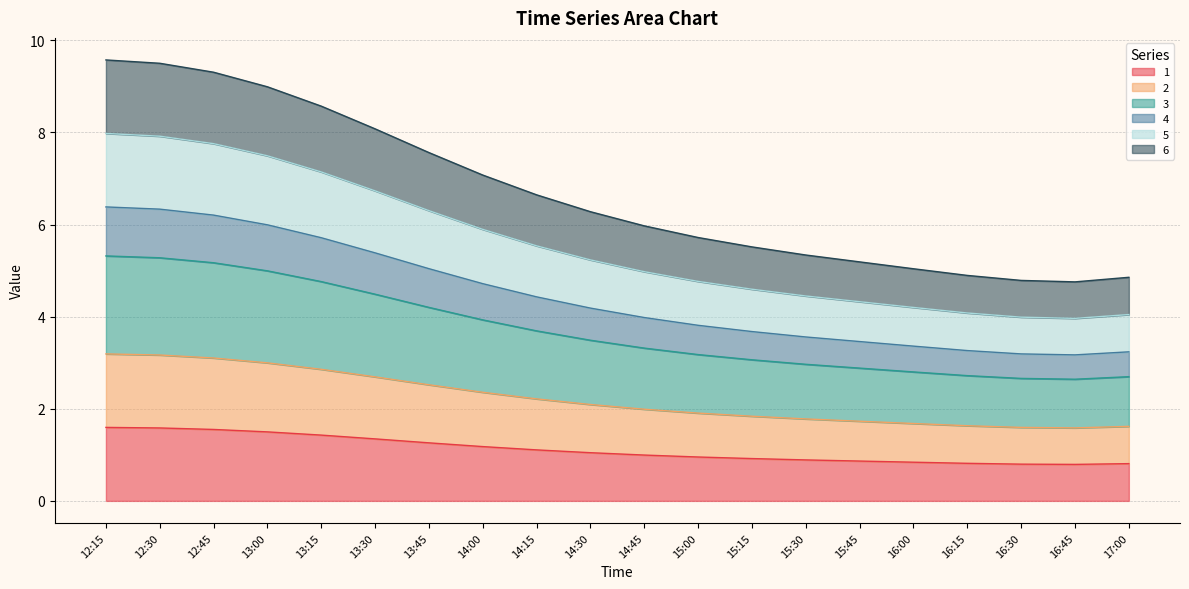

How many data points in 2 are above 2?

10